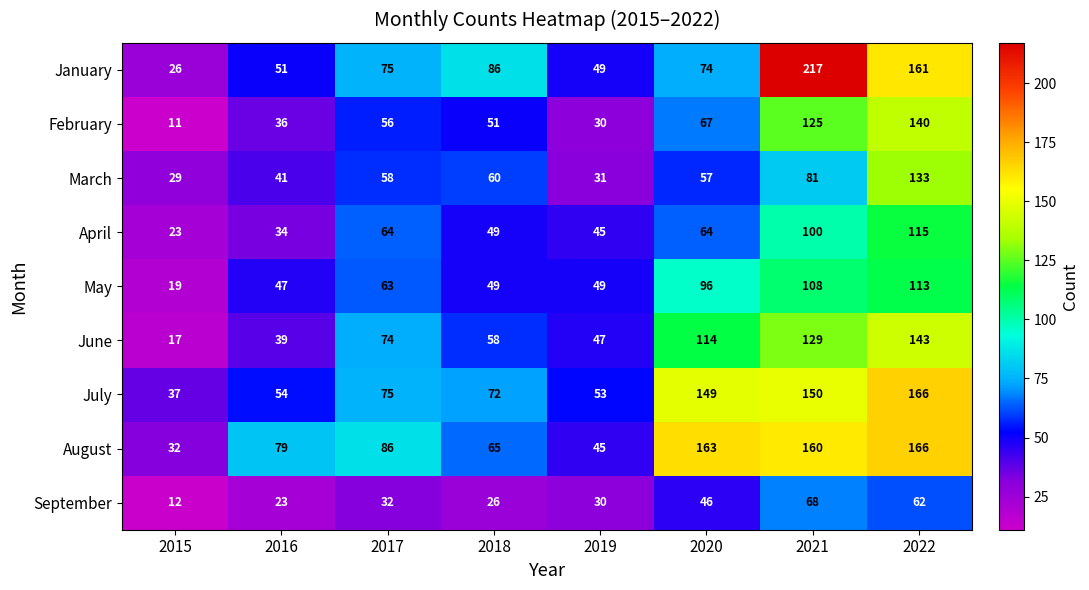

What is the maximum value for April?

115